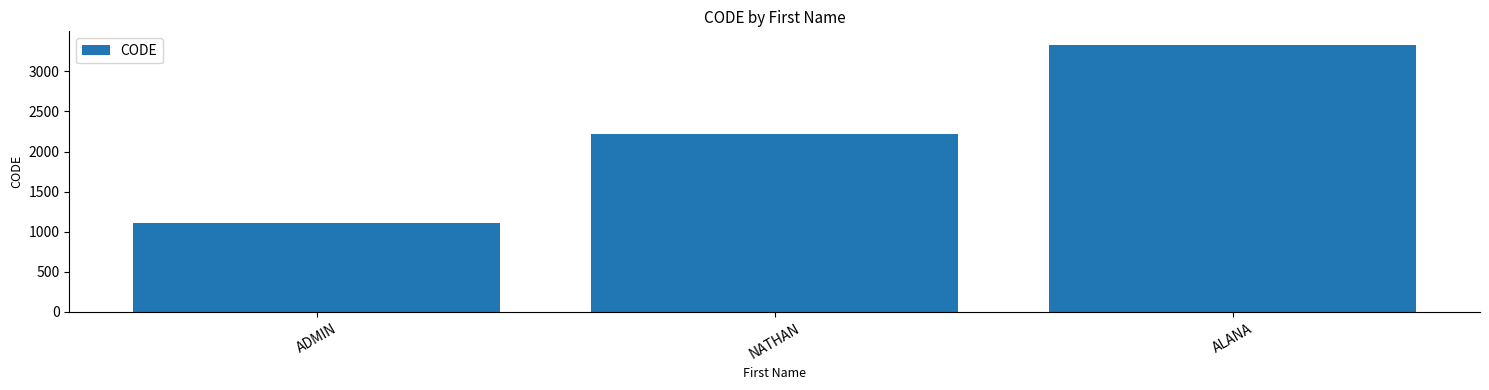

How many data points are less than 2222?

1